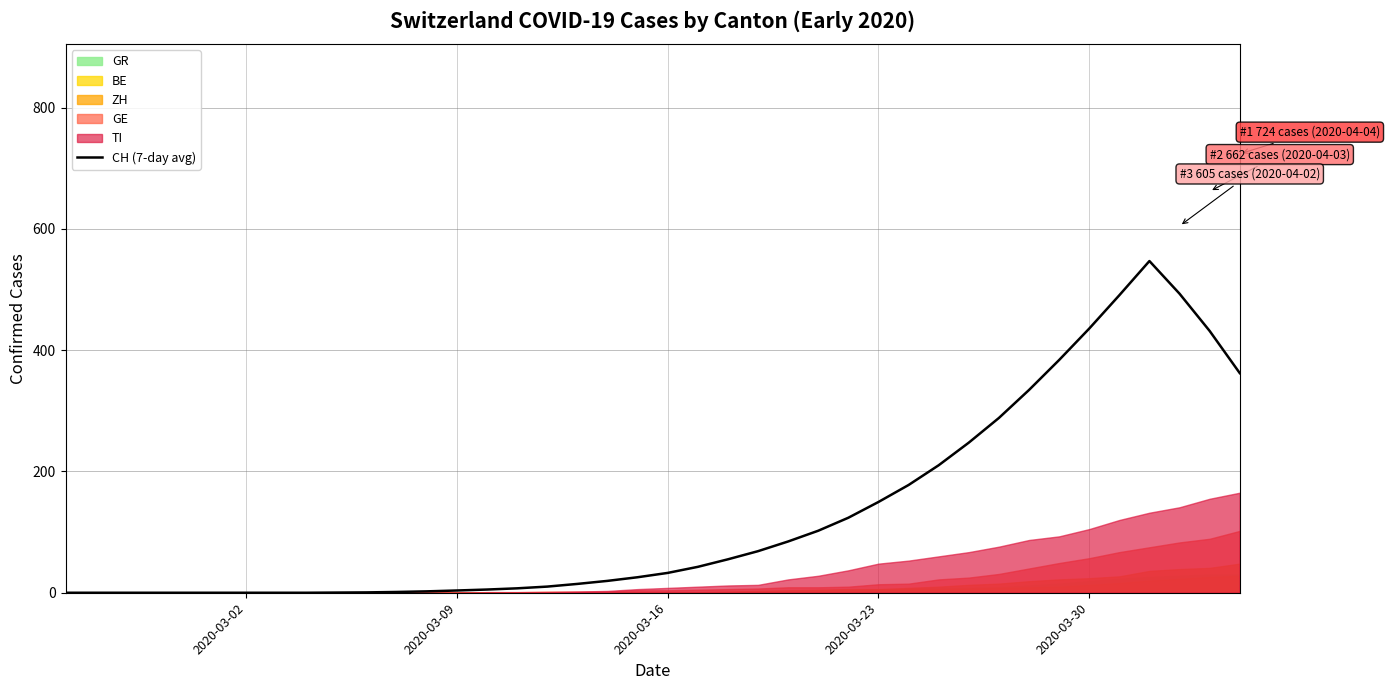

True or false: the data has more than 1 interior local peaks.

False